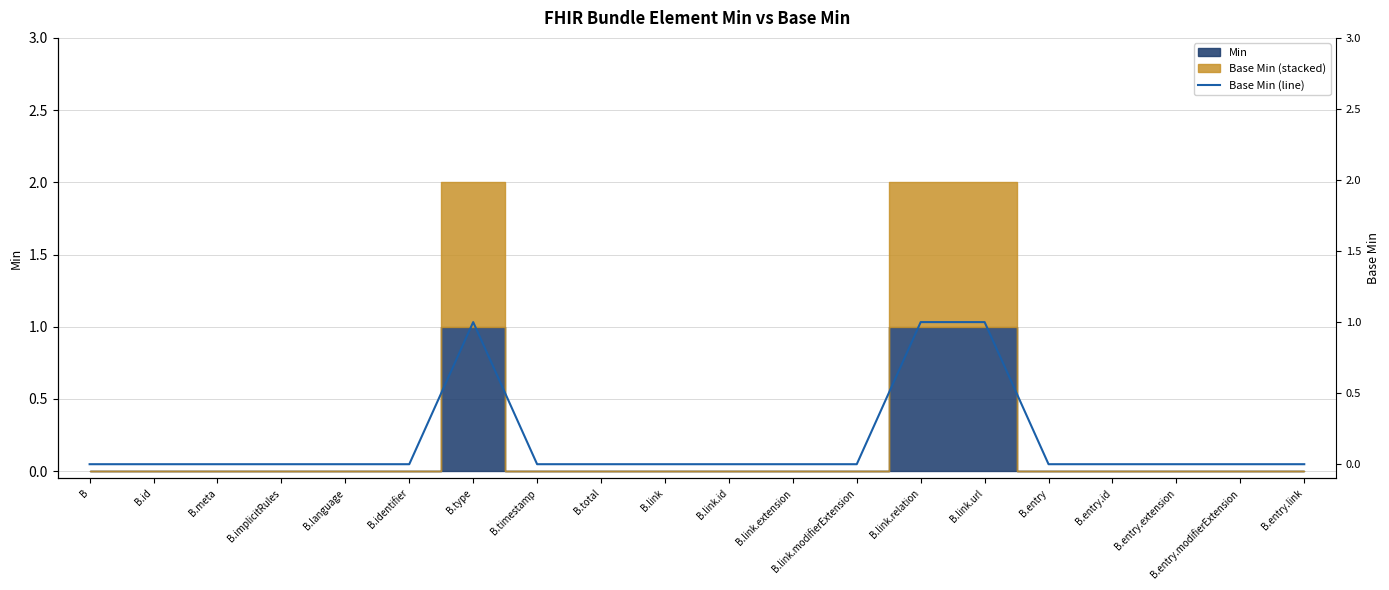

The value at B.link.modifierExtension is 1. True or false?

False